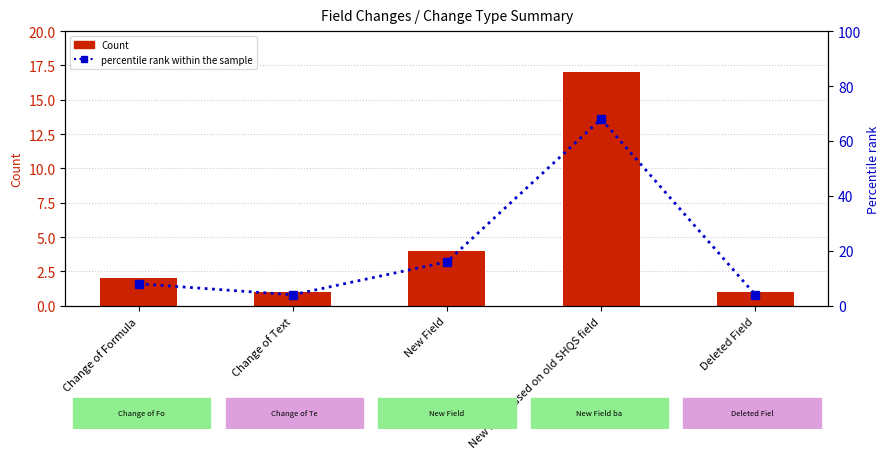

True or false: percentile rank within the sample has a value of 7 at Deleted Field.

False